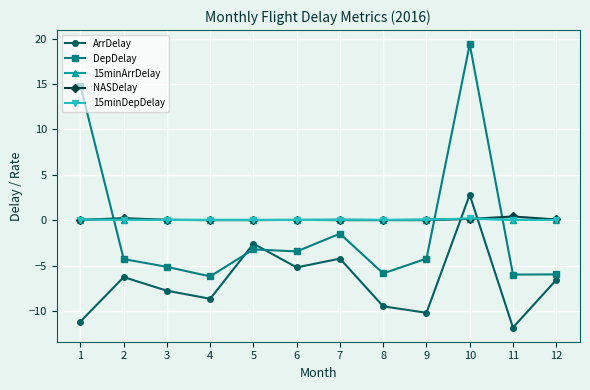

Which category has the highest value in the DepDelay series?

10